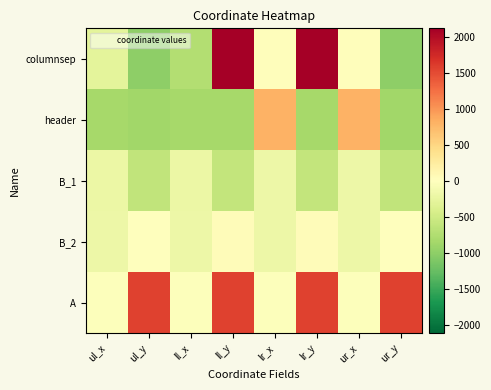

At which category does the chart reach its minimum across all series?

ul_y